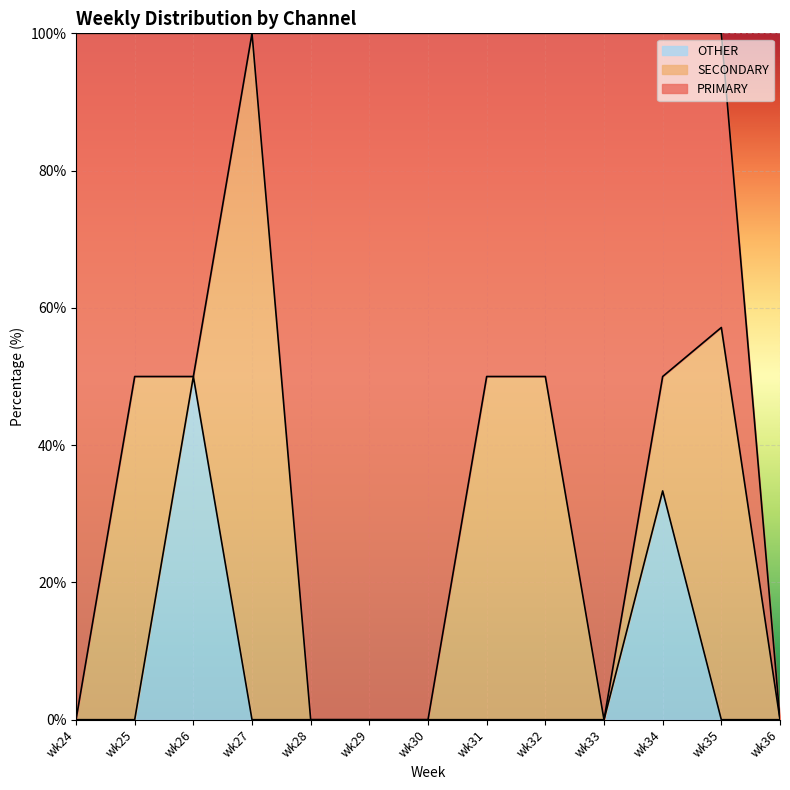

Does the chart display data point markers on the line(s)?

No